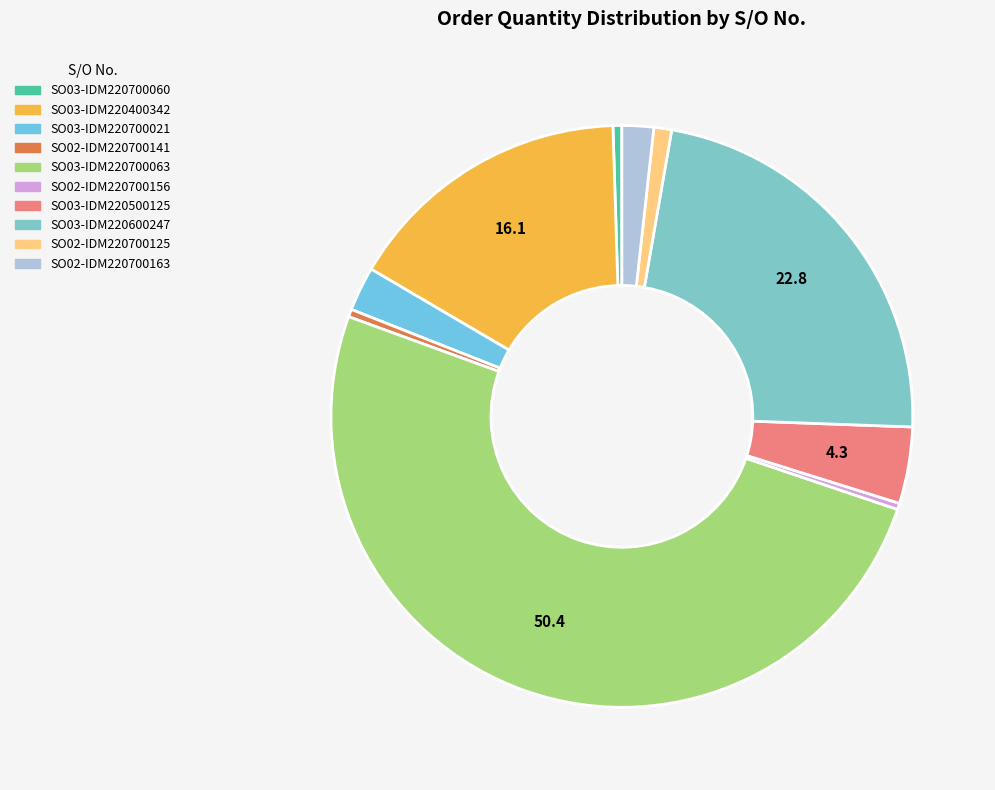

To the nearest percent, what is the difference between the largest and smallest slice percentages?

50%